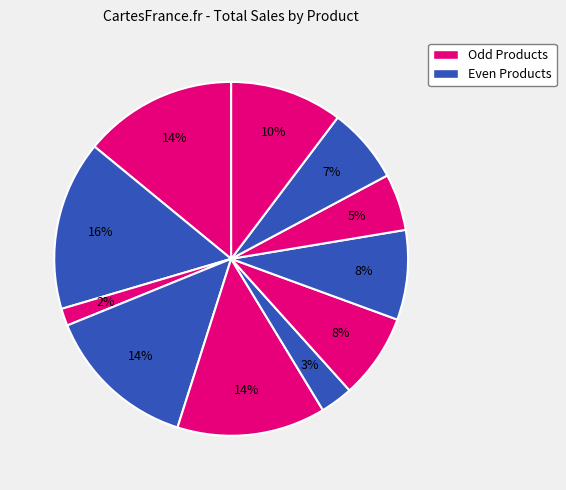

To the nearest percent, what is the average slice percentage?

9%